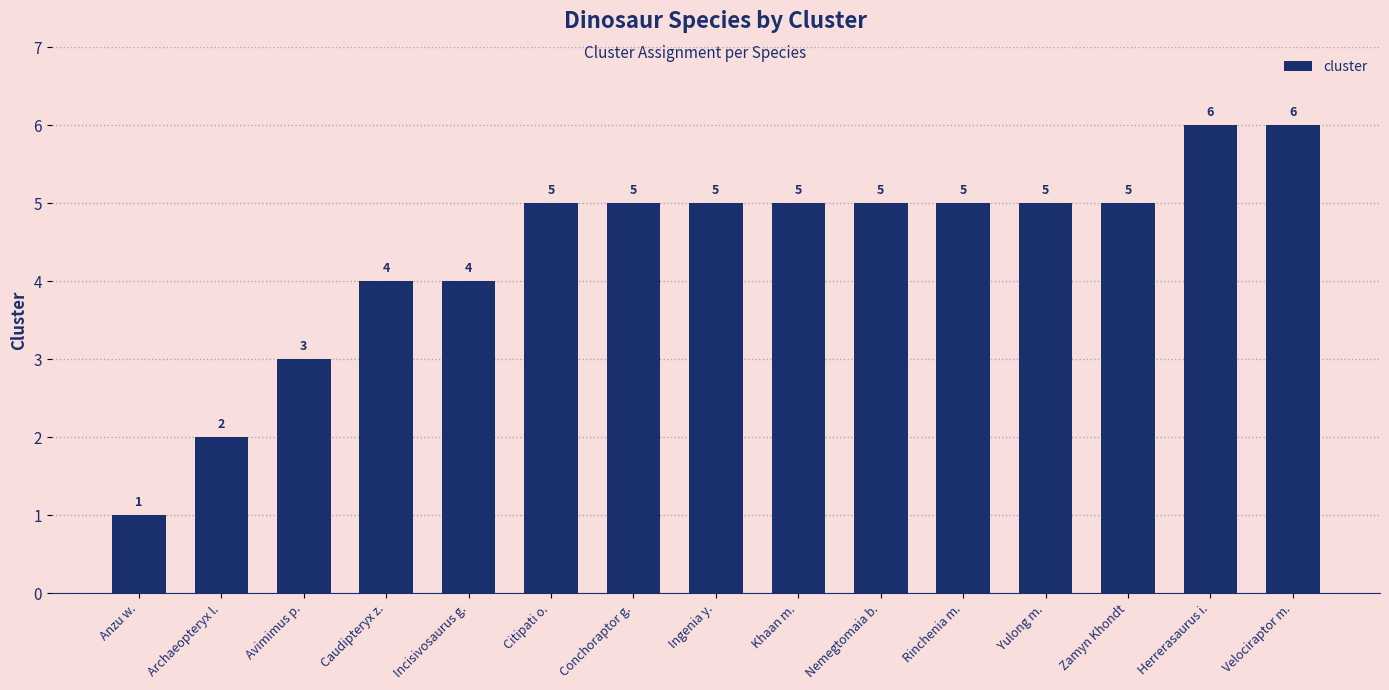

Reading left to right, transcribe all the data shown in this chart.

1	2	3	4	4	5	5	5	5	5	5	5	5	6	6